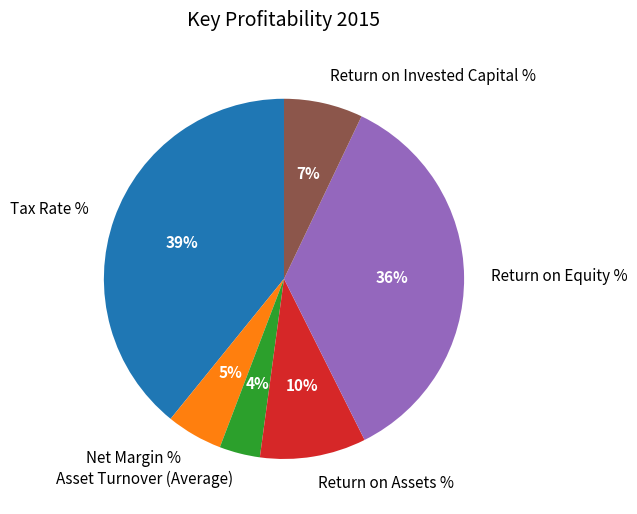

To the nearest percent, what portion does Return on Assets % represent?

10%